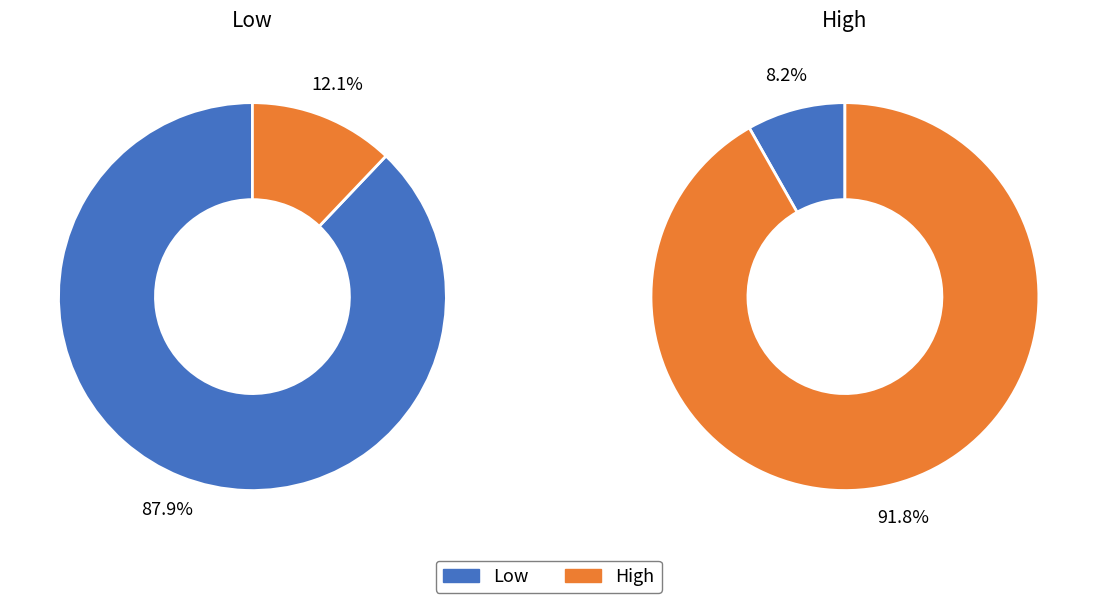

At Low, list the series in order from largest to smallest.

Low, High